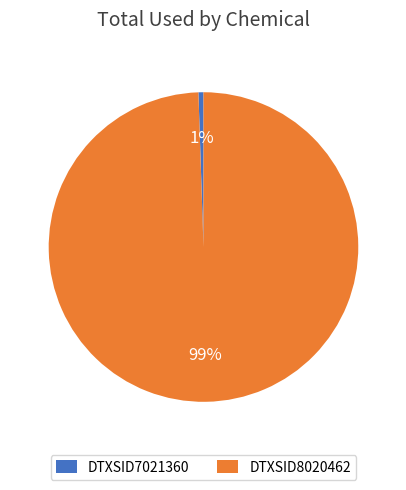

How many slices are in this pie chart?

2